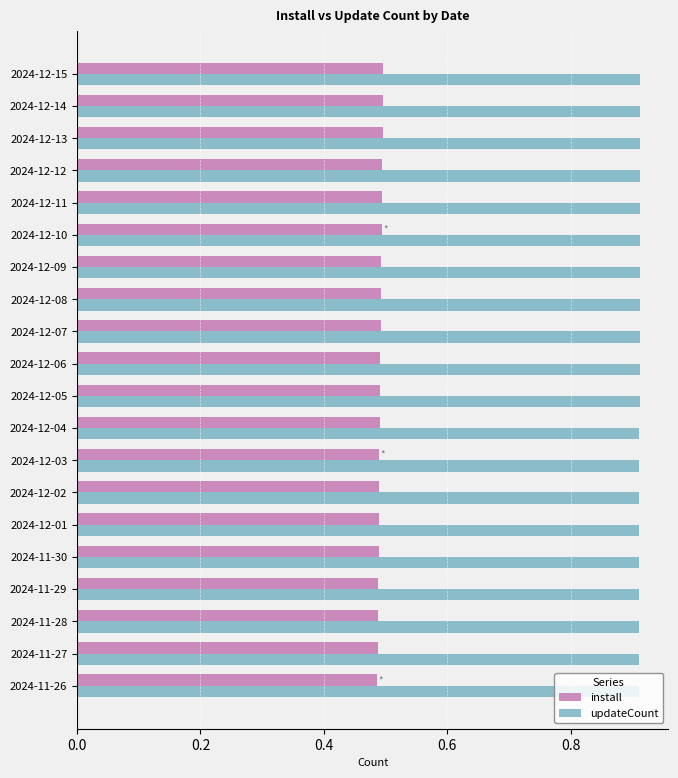

Is it true that install equals 0.5 at 2024-12-12?

True